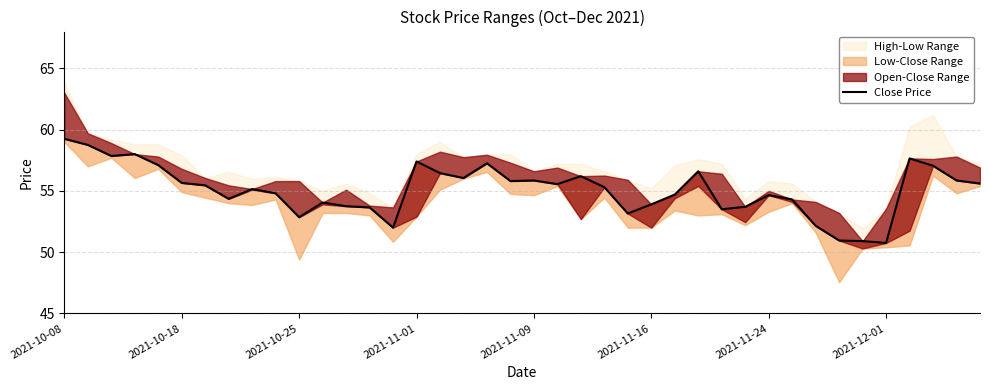

What position from the right is 17?

23